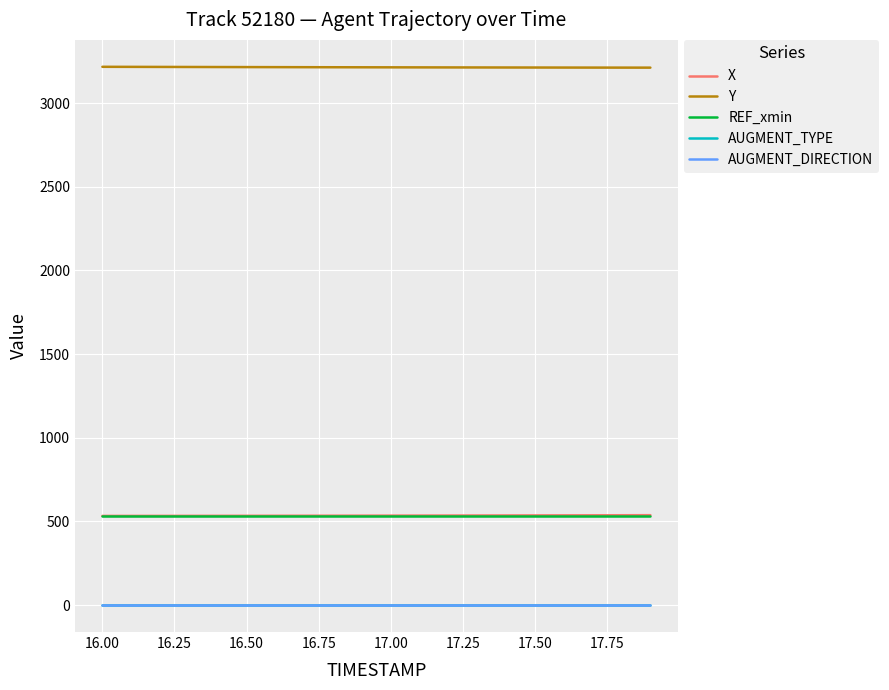

True or false: REF_xmin and Y intersect in this chart.

False